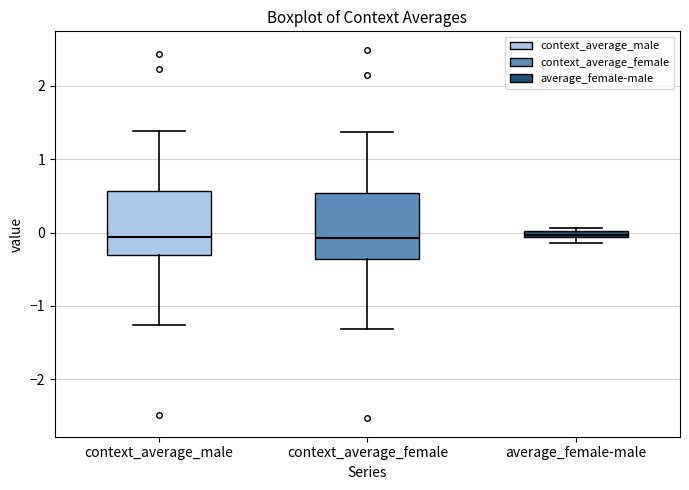

Where does the lower whisker of the box for context_average_male end on the y-axis? The values are not printed on the chart, so give them approximately, as read against the axis.

-1.3